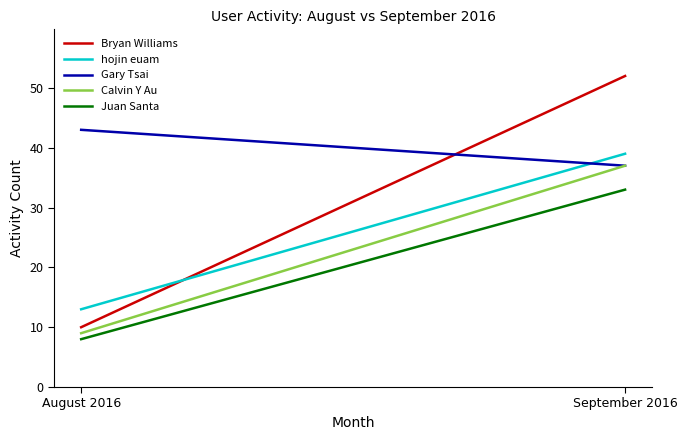

Which series changed the most between August 2016 and September 2016?

Bryan Williams